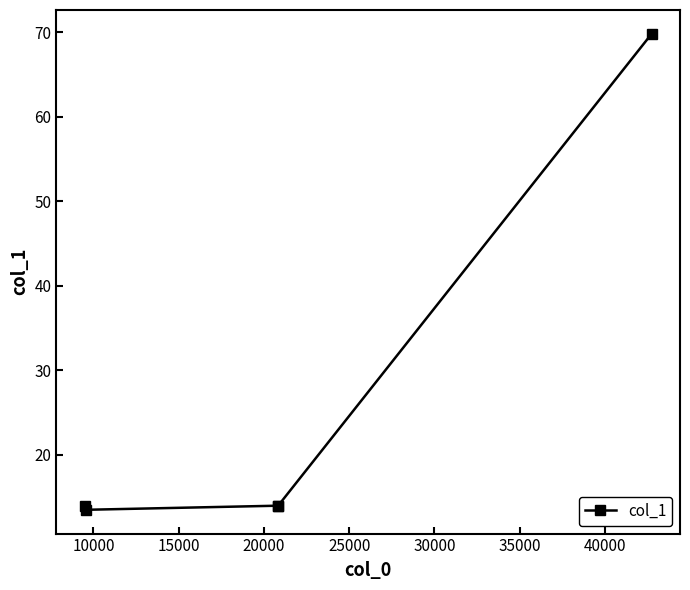

Is it true that the value at 15000 is 14.0?

True